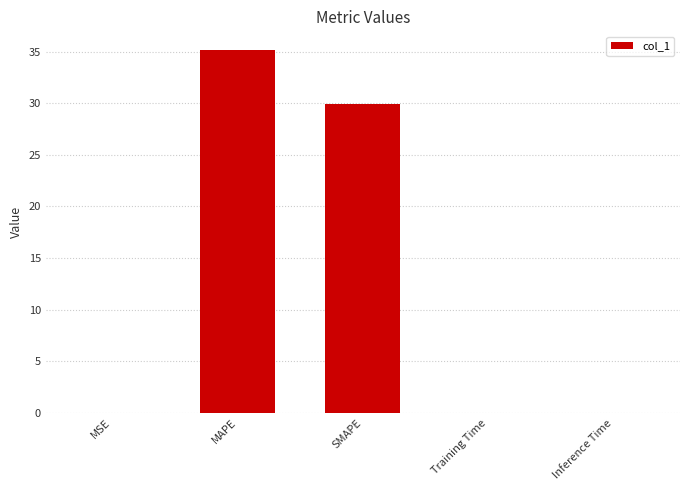

What is the greatest value displayed?

35.2